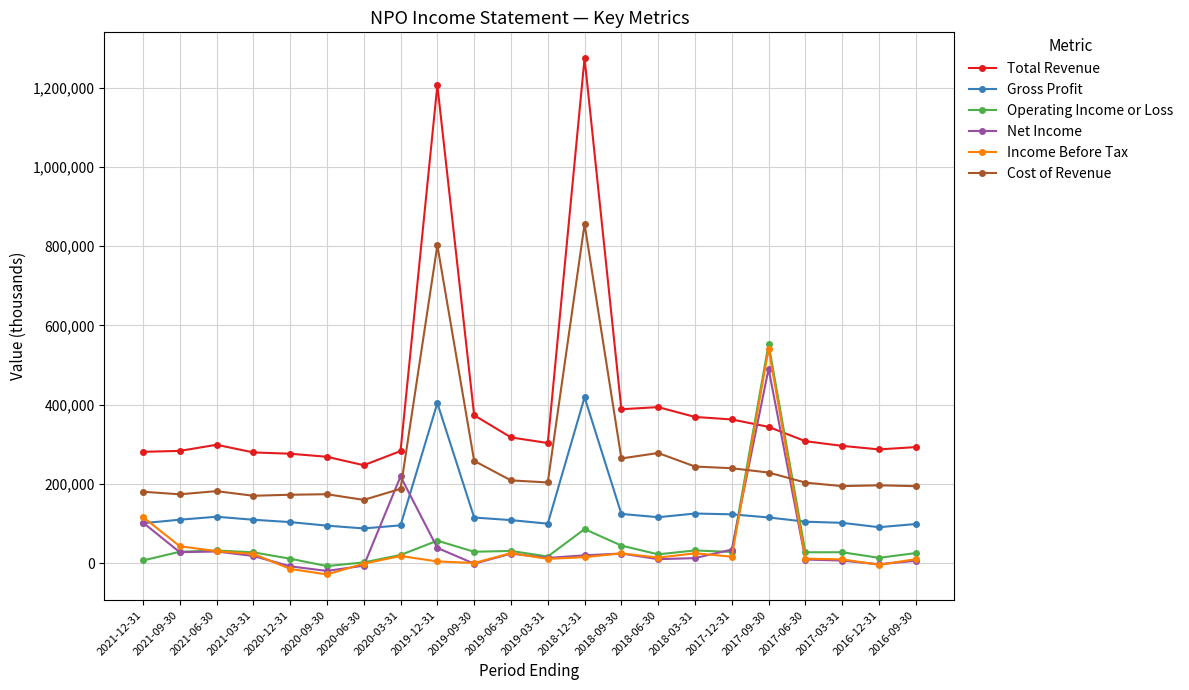

What is the label of the 1st point from the right?

2016-09-30